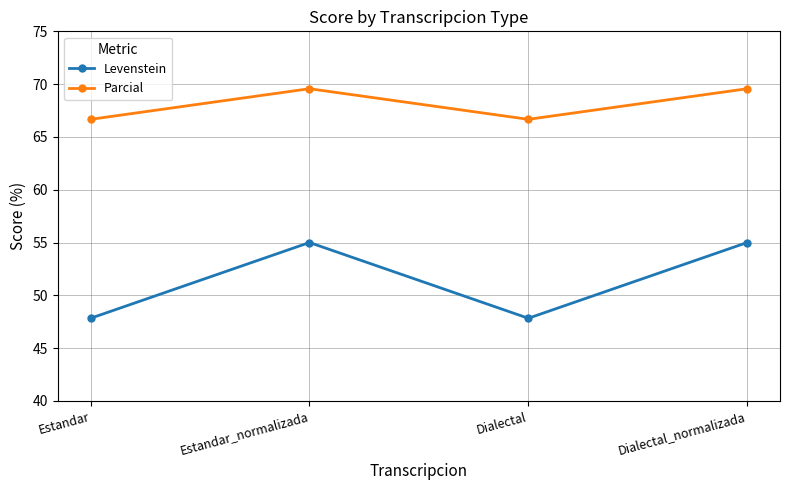

What is the approximate value of Parcial at Dialectal?

66.7